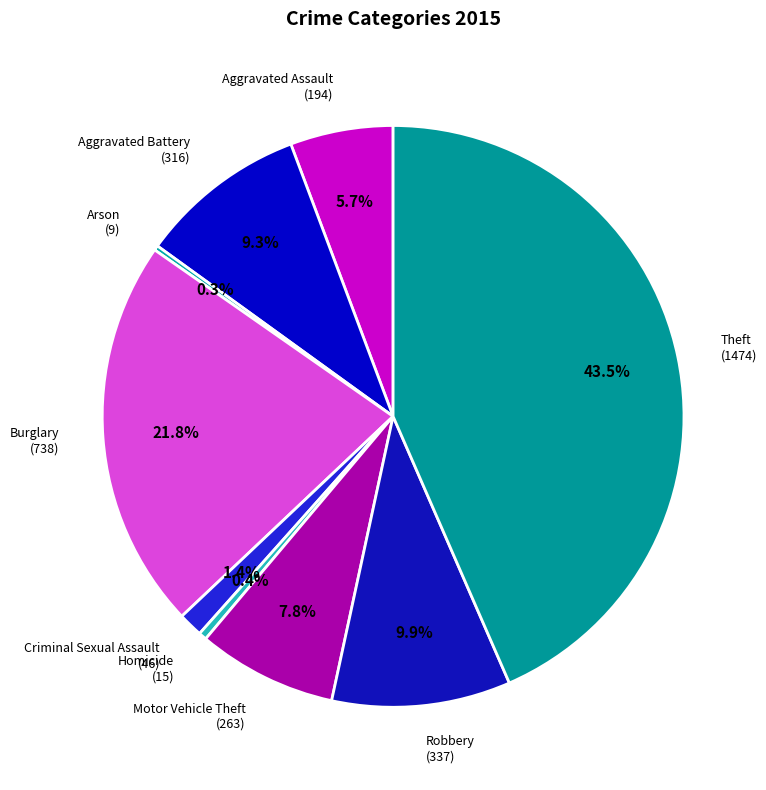

What percentage is the Aggravated Battery slice, to the nearest percent?

9%